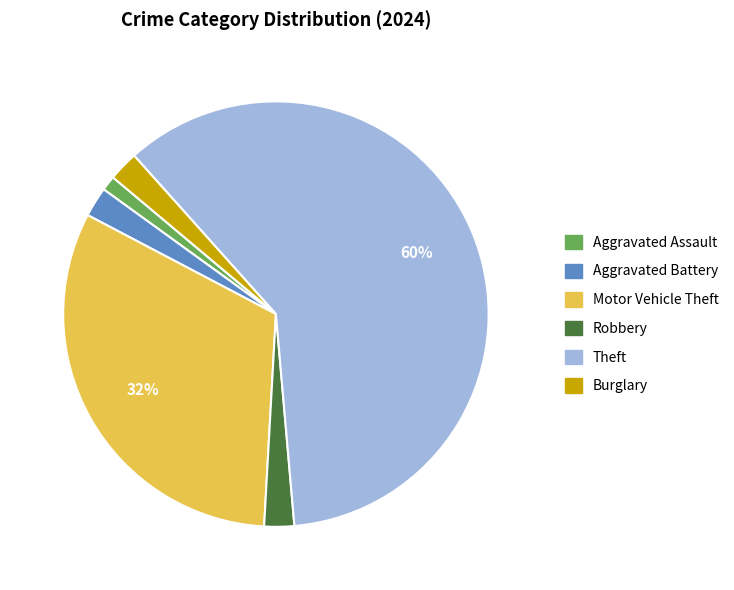

Do Aggravated Assault and Burglary together represent more than half of the pie?

No